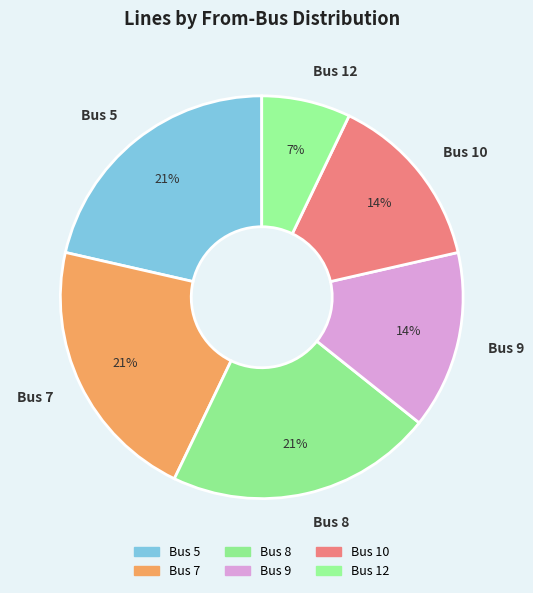

How many segments does this pie chart have?

6